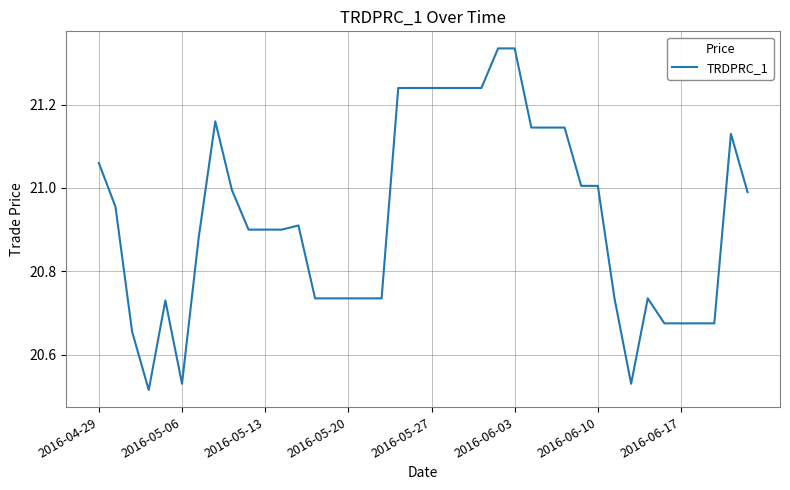

What is the difference between the maximum and minimum values?

0.8